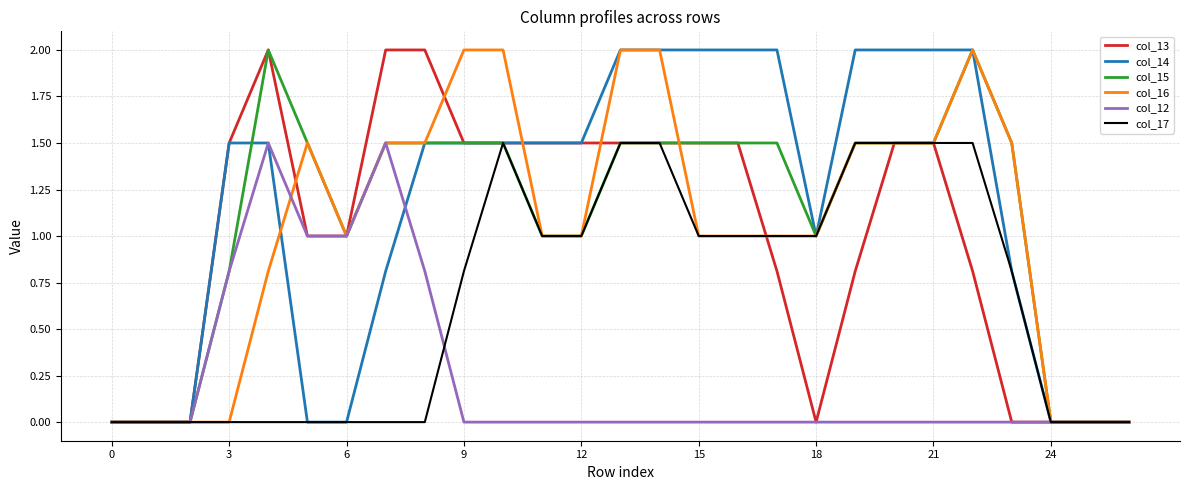

What is the maximum value shown in the chart?

2.0